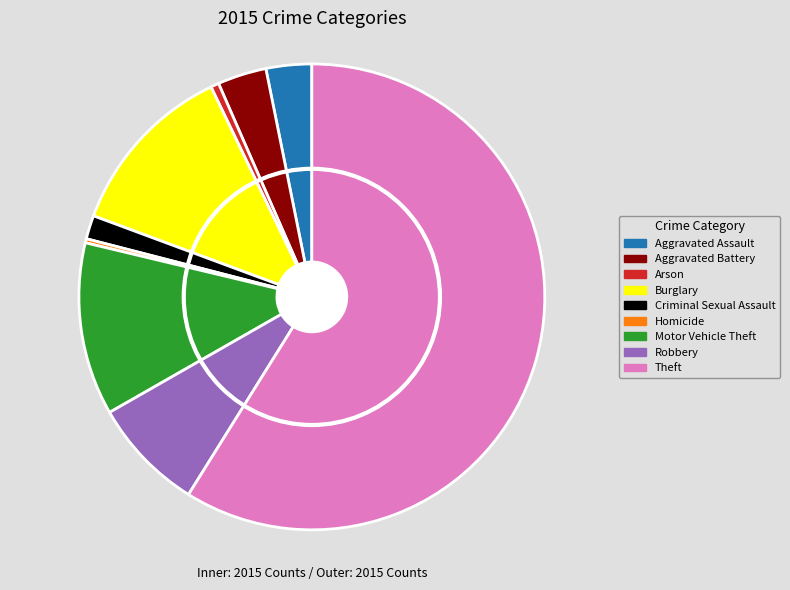

How many slices are in this pie chart?

9